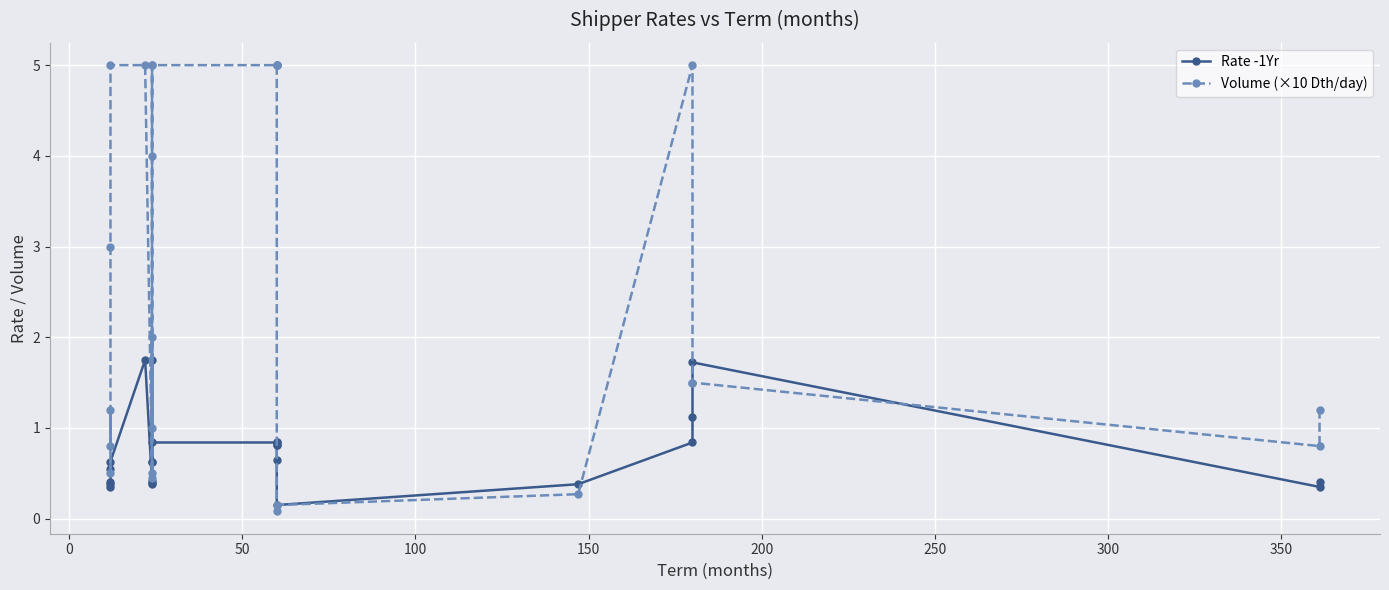

Which series ends up on top after the final intersection of Volume (×10 Dth/day) and Rate -1Yr?

Volume (×10 Dth/day)